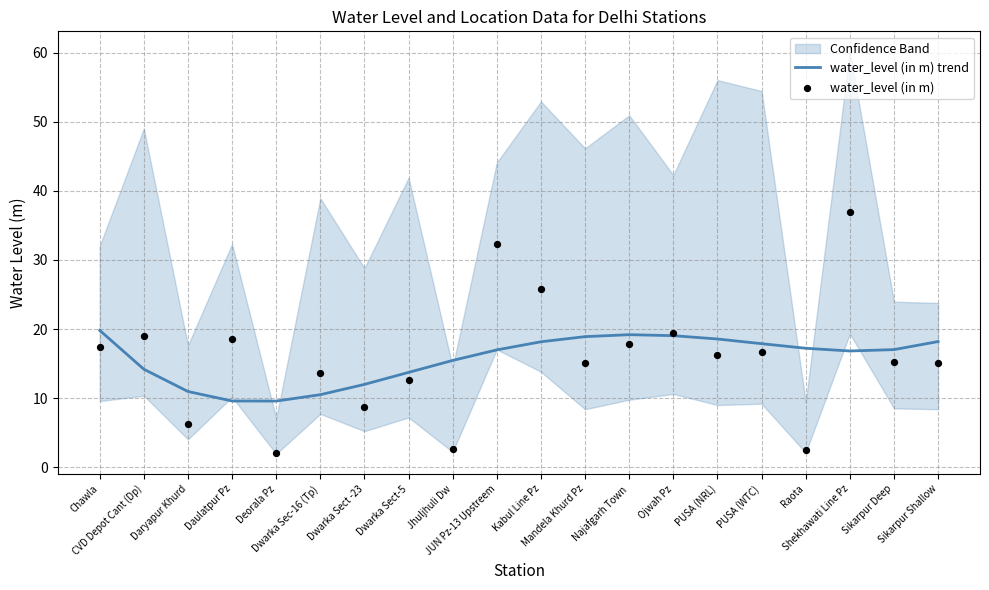

What are all the series names shown in the legend?

water_level (in m) trend, water_level (in m)